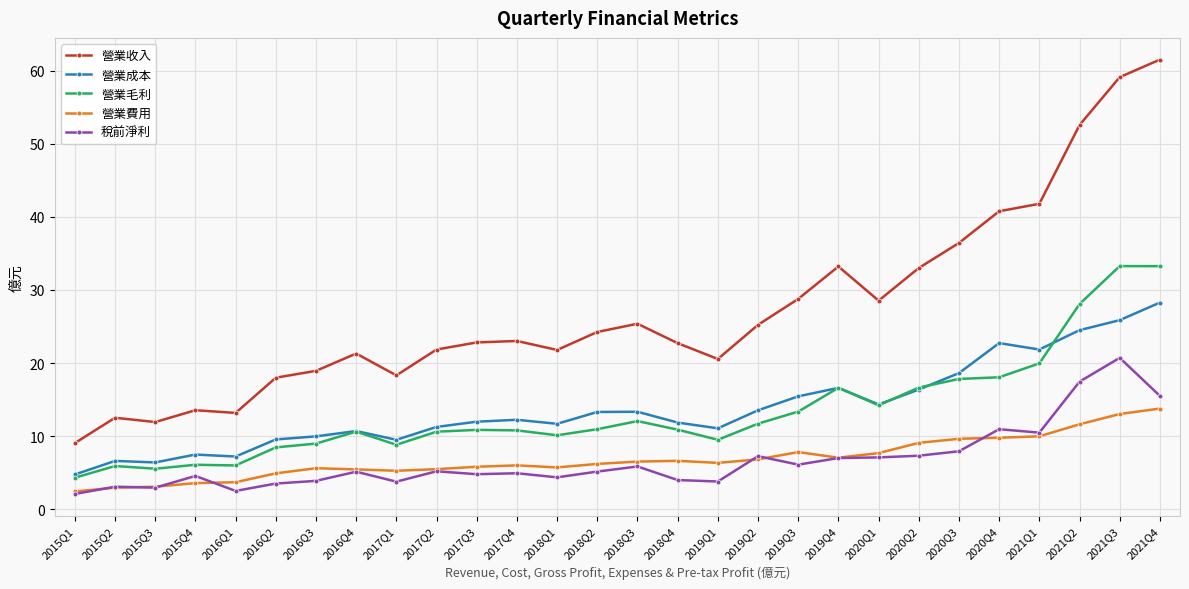

What is the highest value of the 營業成本 series?

28.3